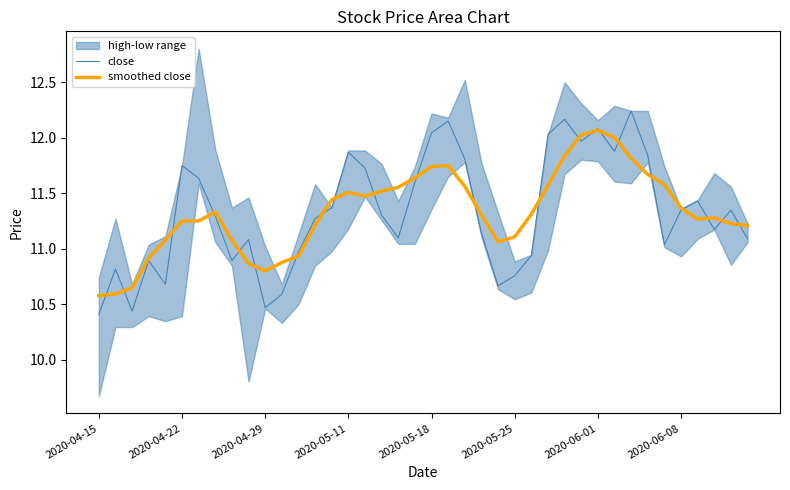

At how many categories does at least one series exceed 10?

40